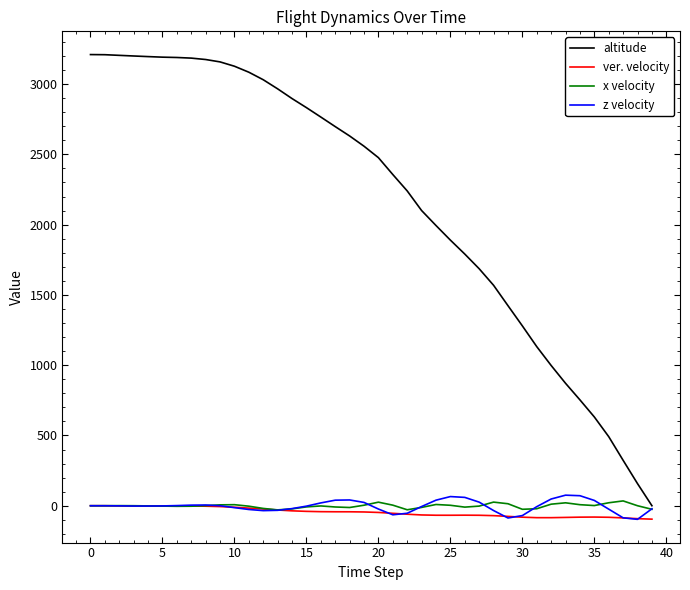

Which series has the largest range (max minus min)?

altitude